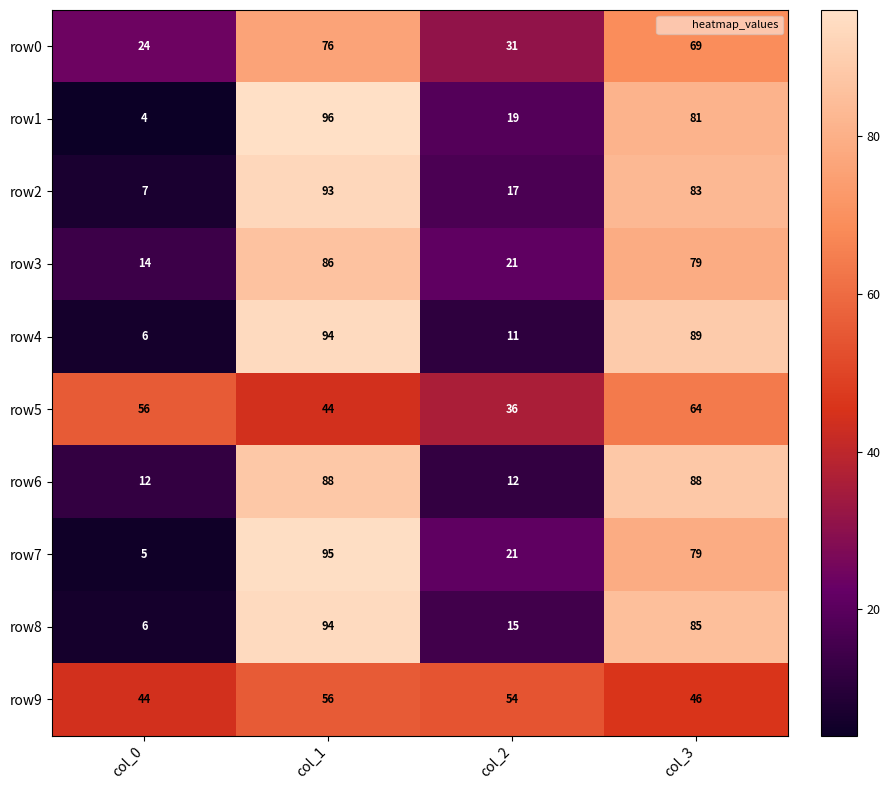

Rank the categories by row9 value from highest to lowest.

col_1, col_2, col_3, col_0